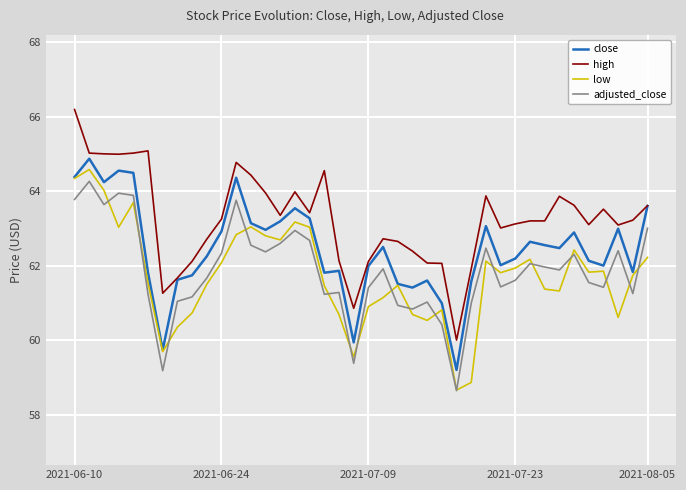

What are all the series names shown in the legend?

close, high, low, adjusted_close